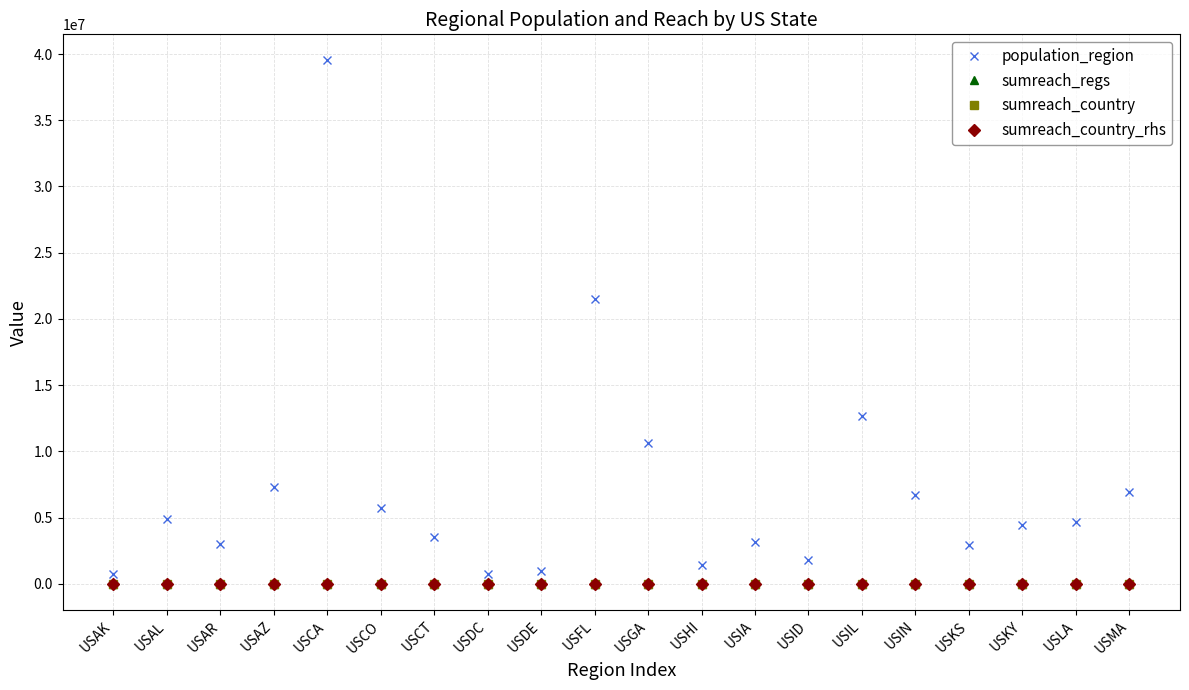

Does the chart display data point markers on the line(s)?

Yes